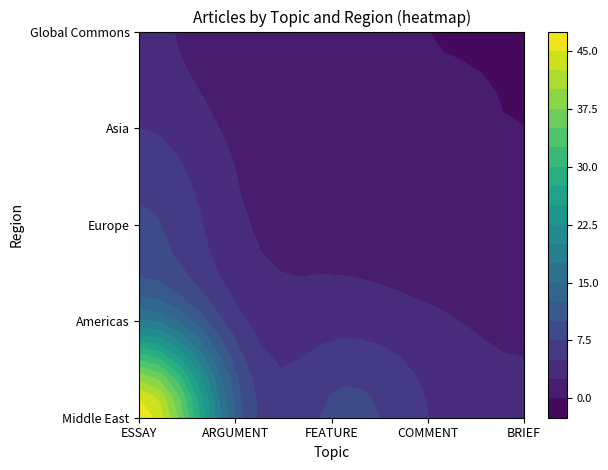

True or false: BRIEF has a value of 0 at Global Commons.

True